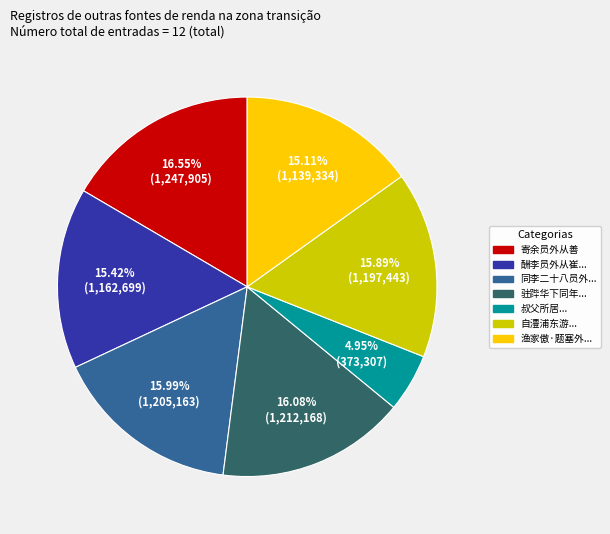

Is there any slice that represents more than half of the pie?

No